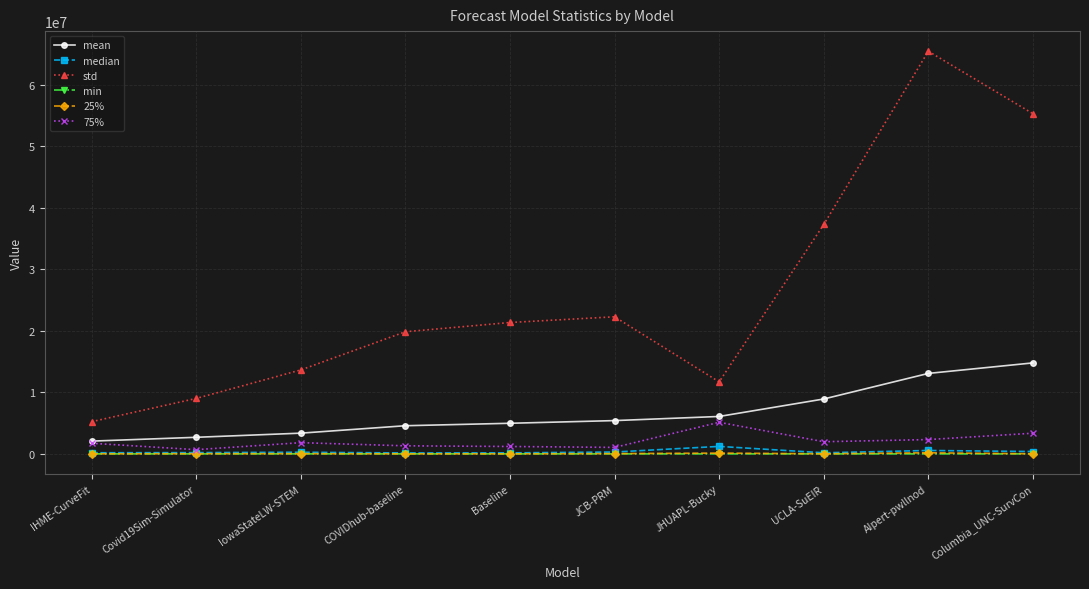

True or false: std and 75% cross at least once.

False